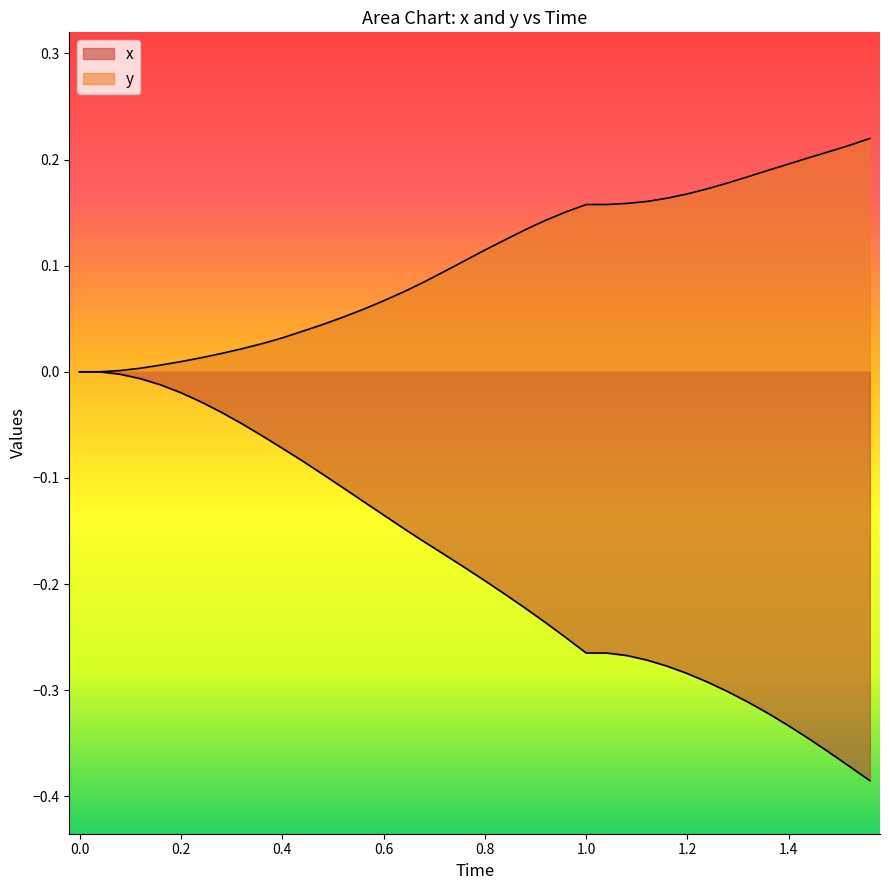

True or false: y and Time cross at least once.

False